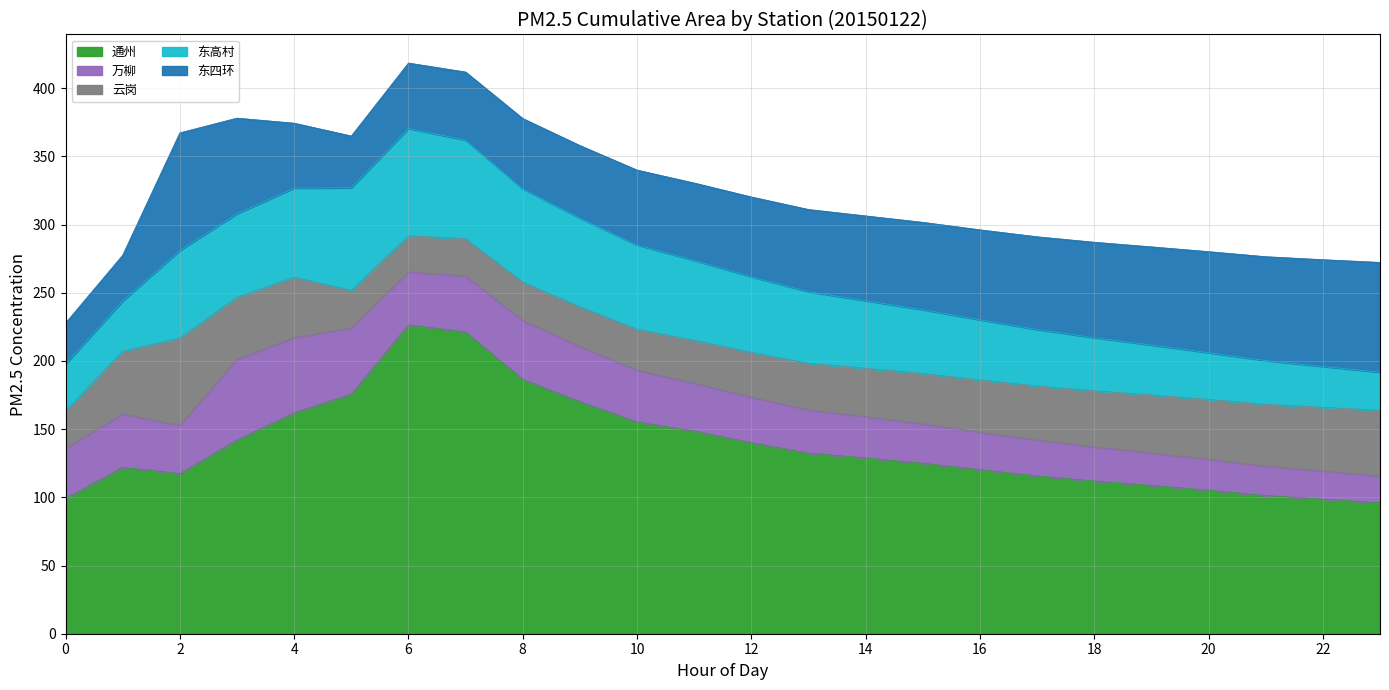

What is the sum of the 万柳 values at 21 and 20?

44.3